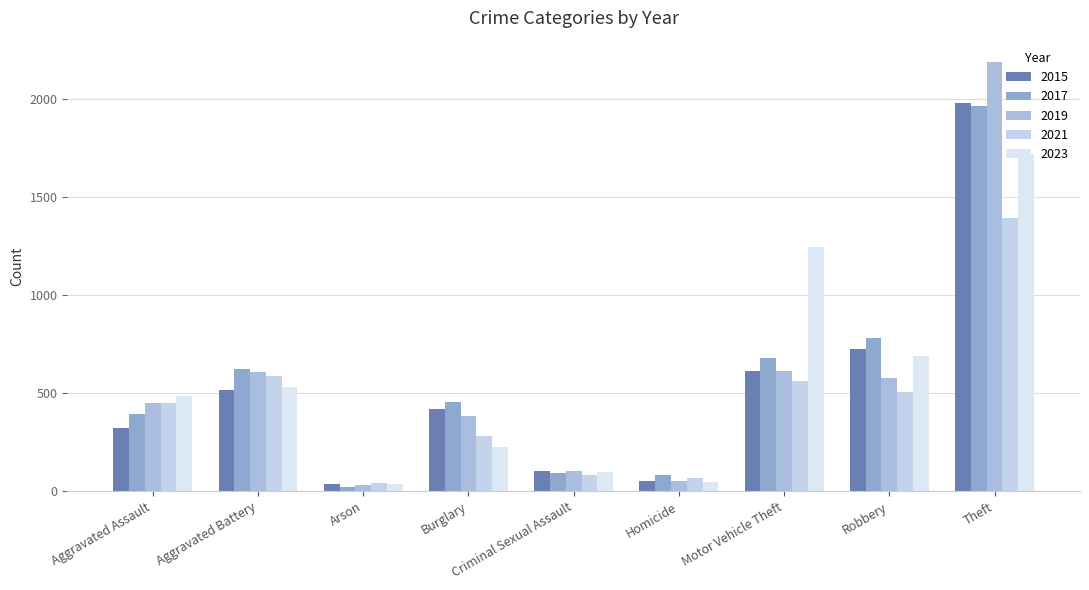

Reading left to right, extract all data points from this chart.

2015: Aggravated Assault=323	Aggravated Battery=515	Arson=35	Burglary=421	Criminal Sexual Assault=105	Homicide=50	Motor Vehicle Theft=614	Robbery=726	Theft=1981
2017: Aggravated Assault=396	Aggravated Battery=623	Arson=23	Burglary=453	Criminal Sexual Assault=91	Homicide=82	Motor Vehicle Theft=680	Robbery=780	Theft=1968
2019: Aggravated Assault=452	Aggravated Battery=608	Arson=32	Burglary=383	Criminal Sexual Assault=102	Homicide=53	Motor Vehicle Theft=611	Robbery=577	Theft=2190
2021: Aggravated Assault=452	Aggravated Battery=587	Arson=43	Burglary=280	Criminal Sexual Assault=81	Homicide=69	Motor Vehicle Theft=560	Robbery=506	Theft=1392
2023: Aggravated Assault=488	Aggravated Battery=530	Arson=39	Burglary=224	Criminal Sexual Assault=97	Homicide=48	Motor Vehicle Theft=1246	Robbery=690	Theft=1720